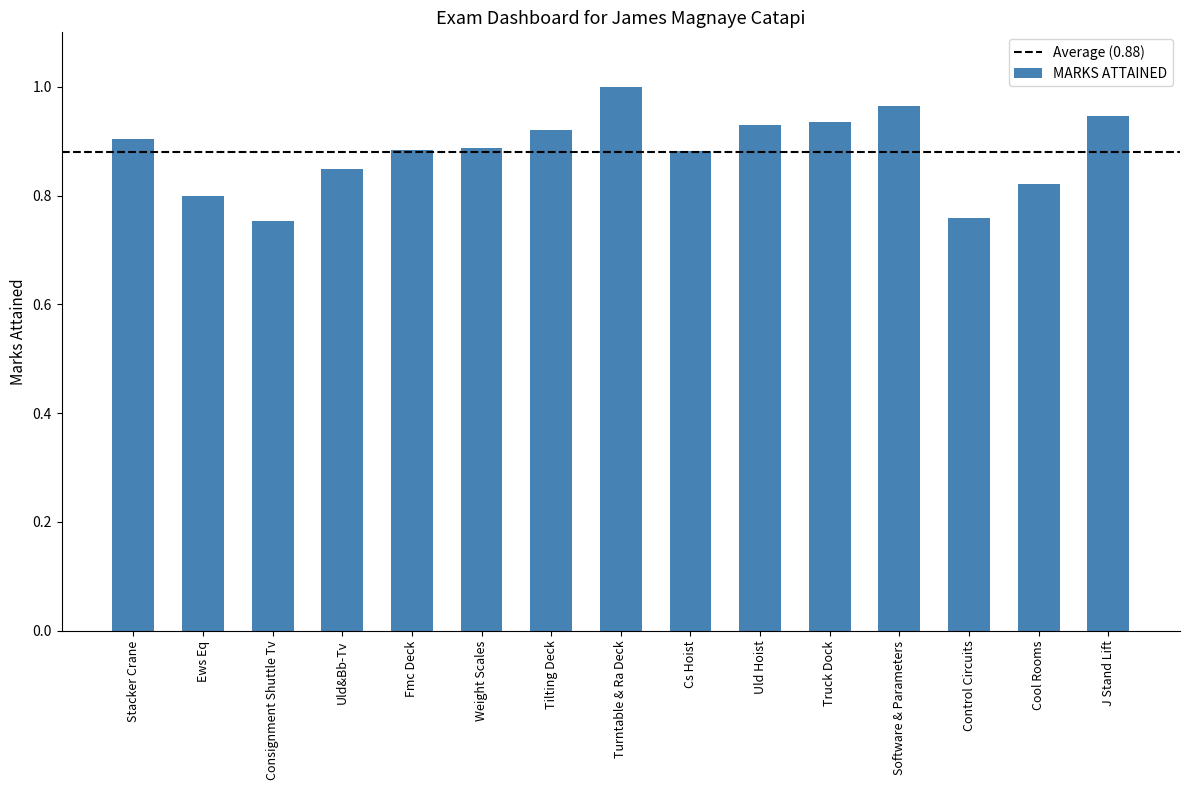

Between Weight Scales and Ews Eq, which is larger?

Weight Scales